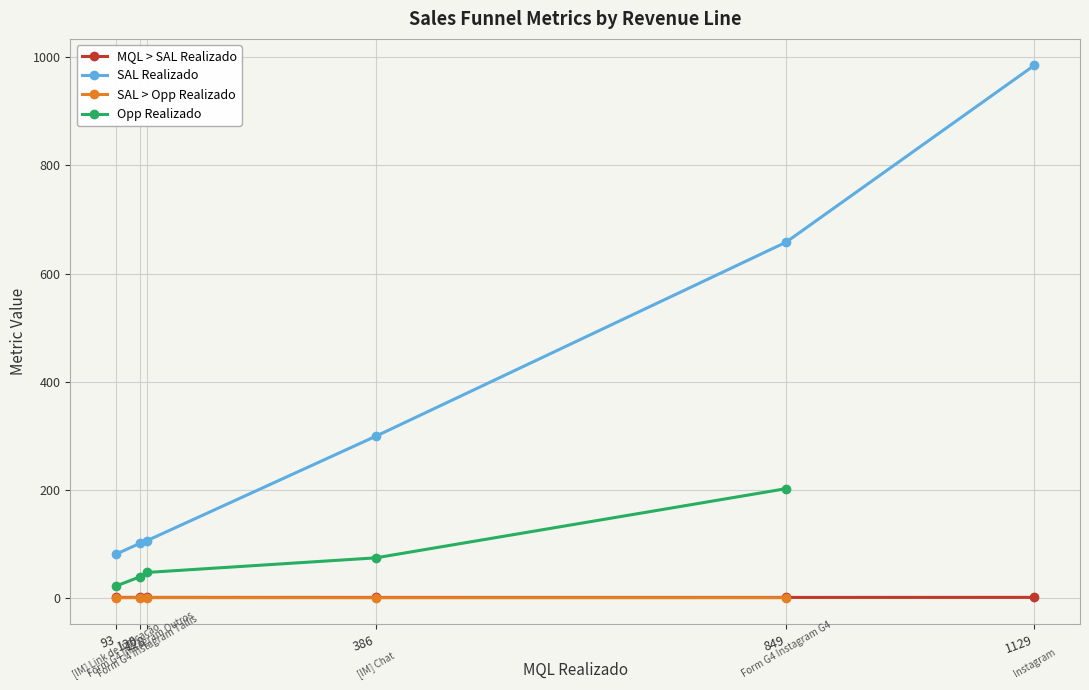

What is the value of the SAL Realizado point at the 5th from the left?

658.0